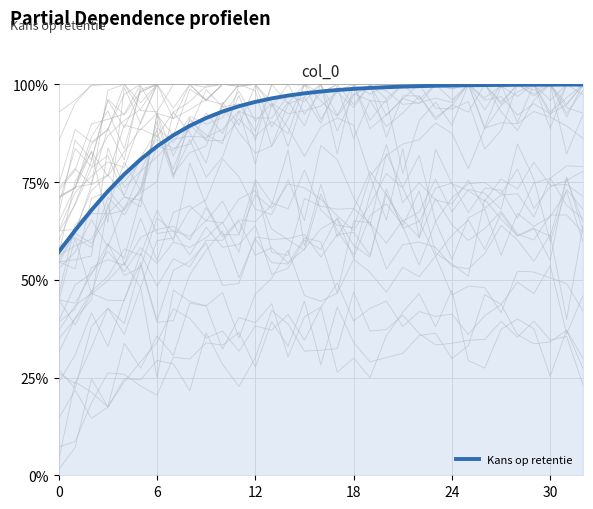

Reading left to right, transcribe all the data shown in this chart.

0.6	0.6	0.7	0.7	0.8	0.8	0.8	0.9	0.9	0.9	0.9	0.9	1.0	1.0	1.0	1.0	1.0	1.0	1.0	1.0	1.0	1.0	1.0	1.0	1.0	1.0	1.0	1.0	1.0	1.0	1.0	1.0	1.0